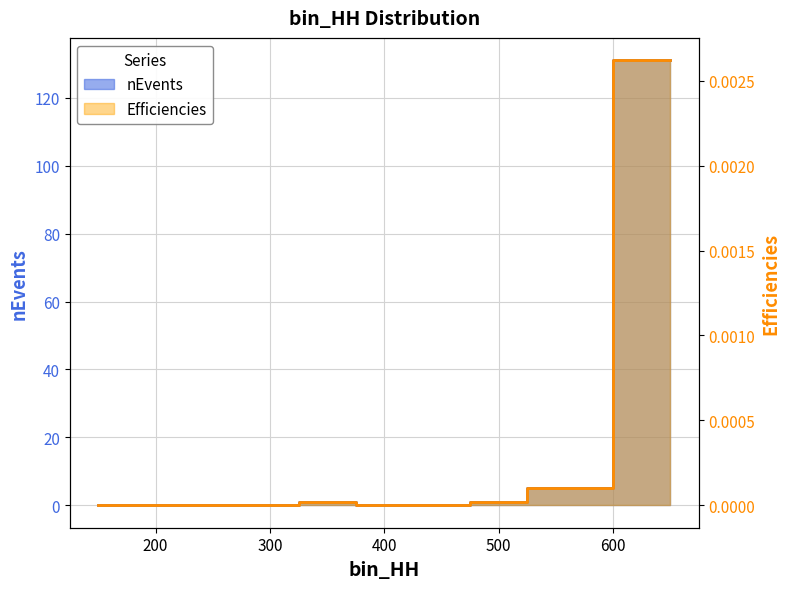

True or false: nEvents and Efficiencies cross at least once.

False